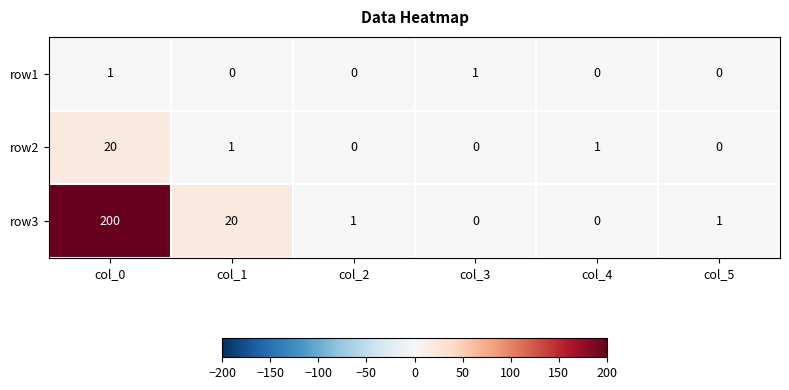

Reading right to left, extract all data points from this chart.

row1: 0	0	1	0	0	1
row2: 0	1	0	0	1	20
row3: 1	0	0	1	20	200